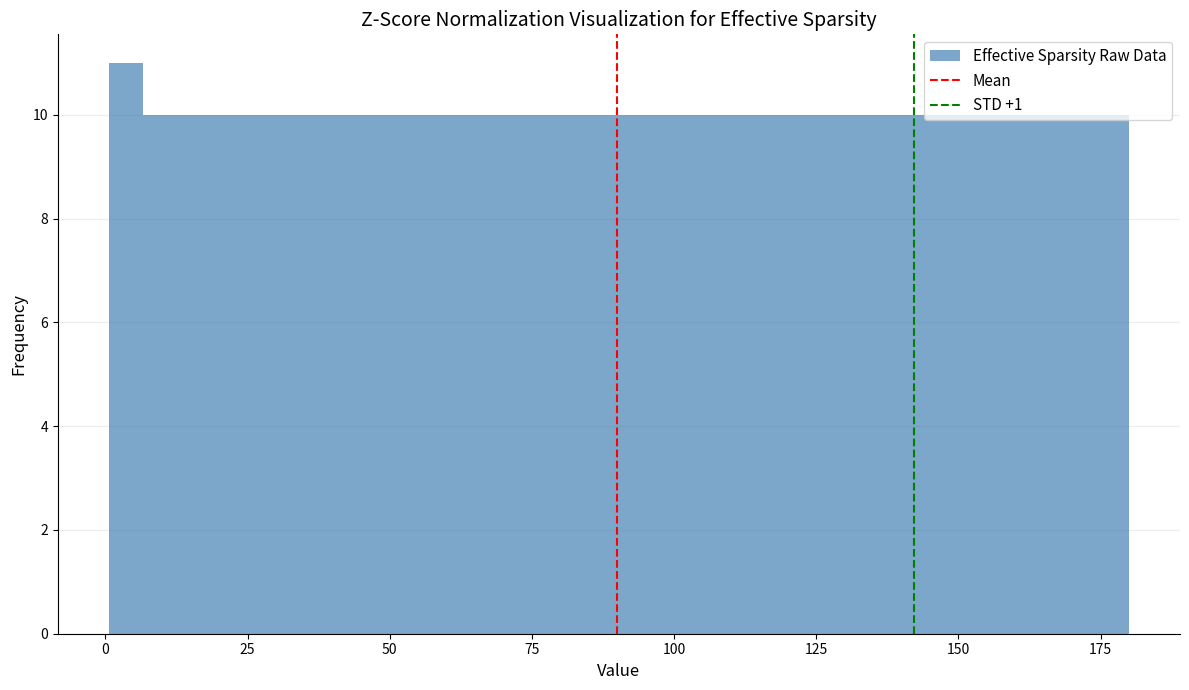

Read against the x-axis, roughly where is the centre of the tallest bar?

5